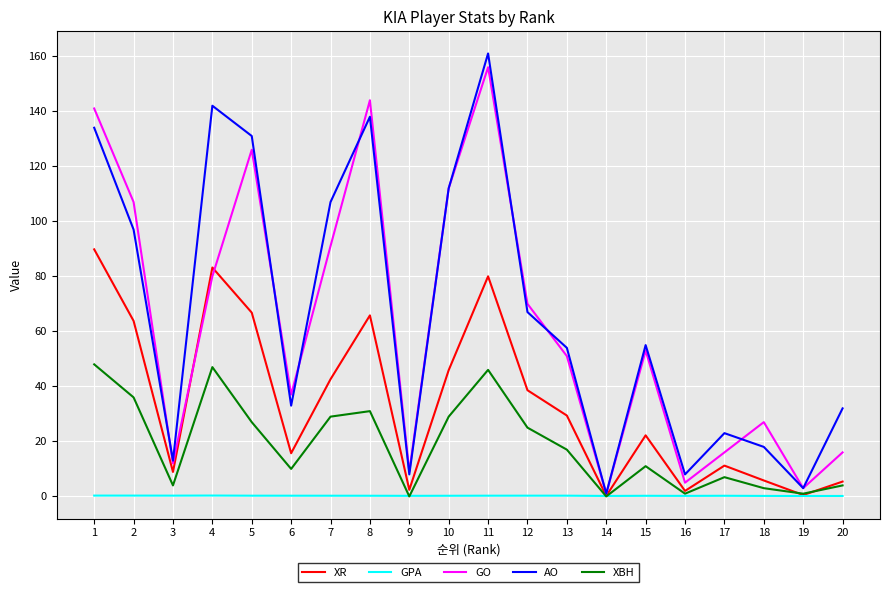

How many interior local valleys does the GO series have?

6